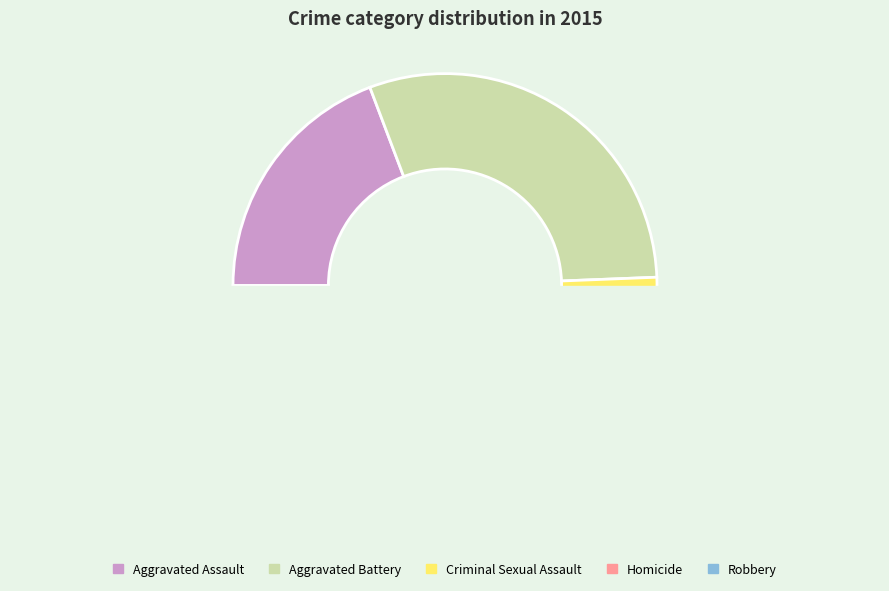

Does Homicide account for over 50% of the chart?

No